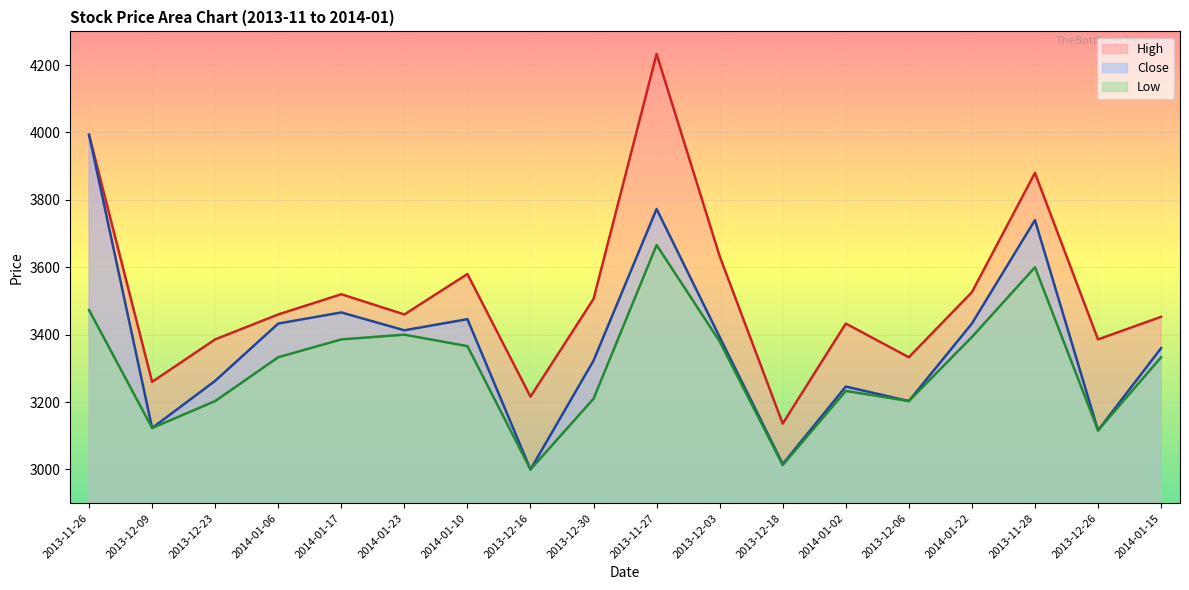

What is the value of the Low point at the 5th from the left?

3386